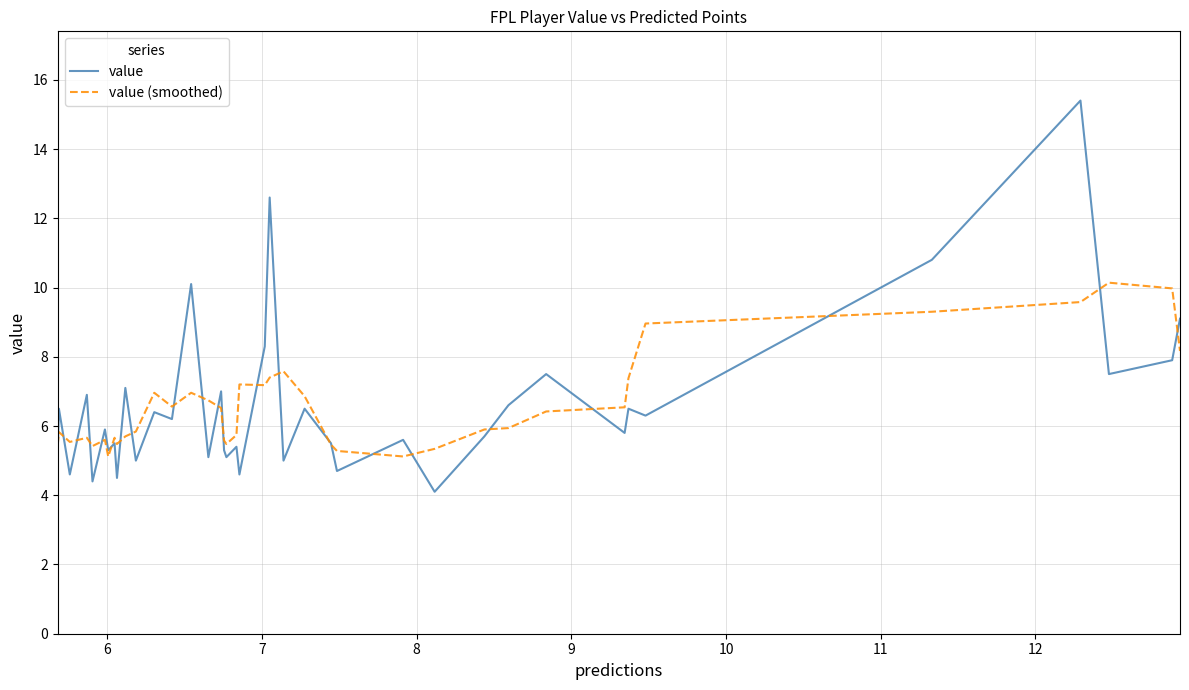

What is the sum of all value (smoothed) values?

257.6